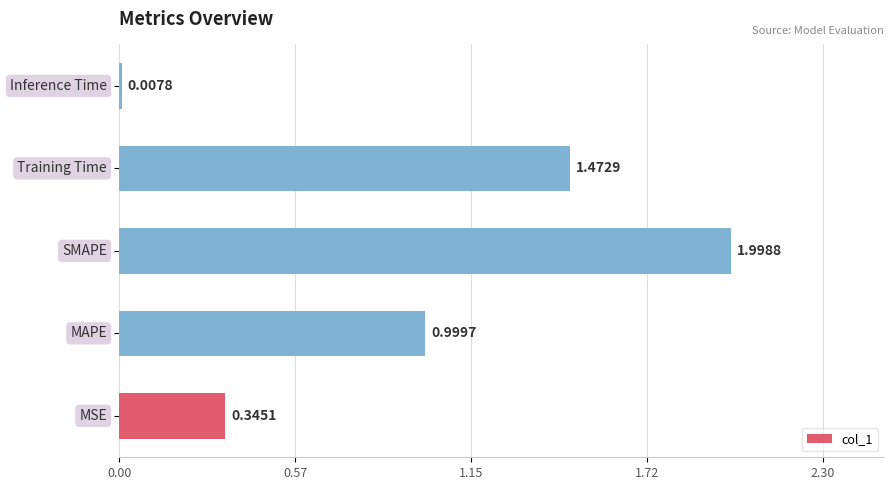

What is the difference between the maximum and minimum values?

2.0